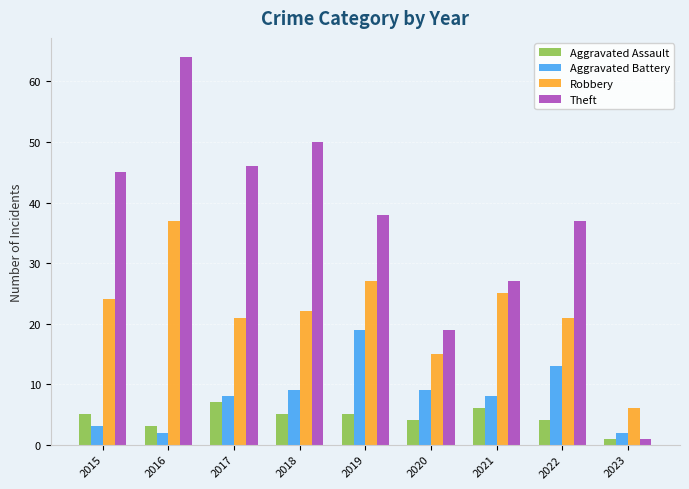

What is the value of the Aggravated Battery bar at the 1st from the left?

3